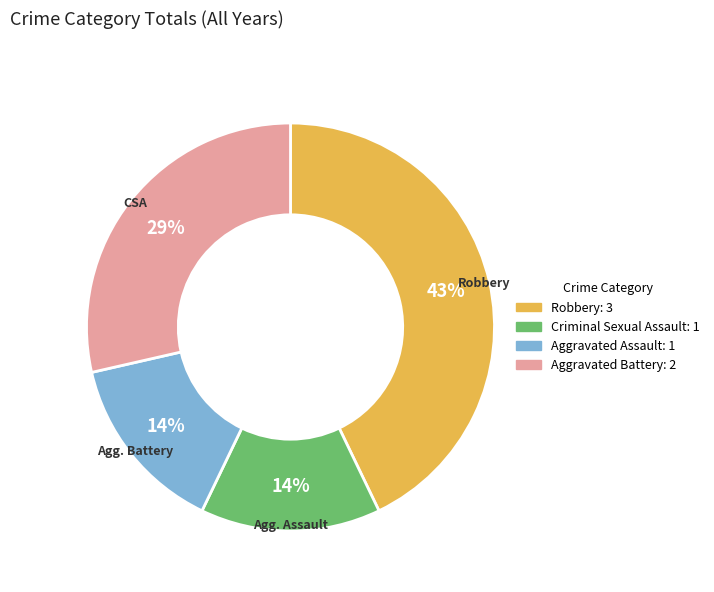

To the nearest percent, what is the difference between the largest and smallest slice percentages?

29%